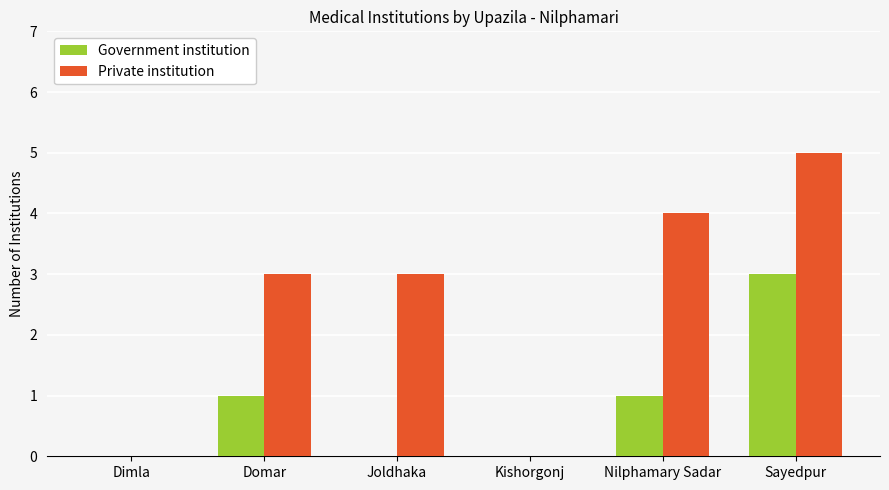

What is the total value across all series at Nilphamary Sadar?

5